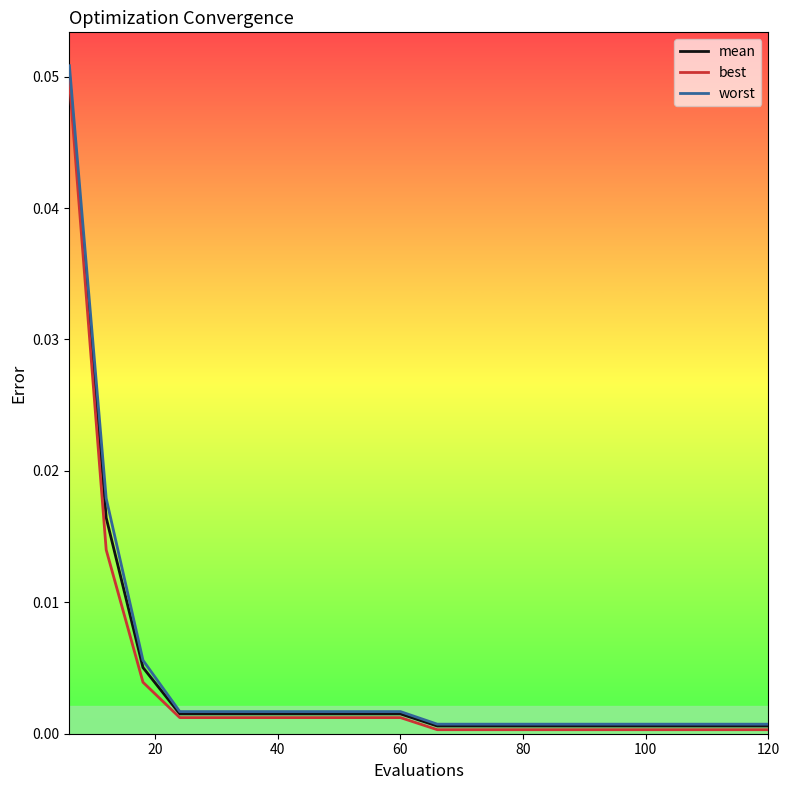

Does the chart have visible grid lines?

No